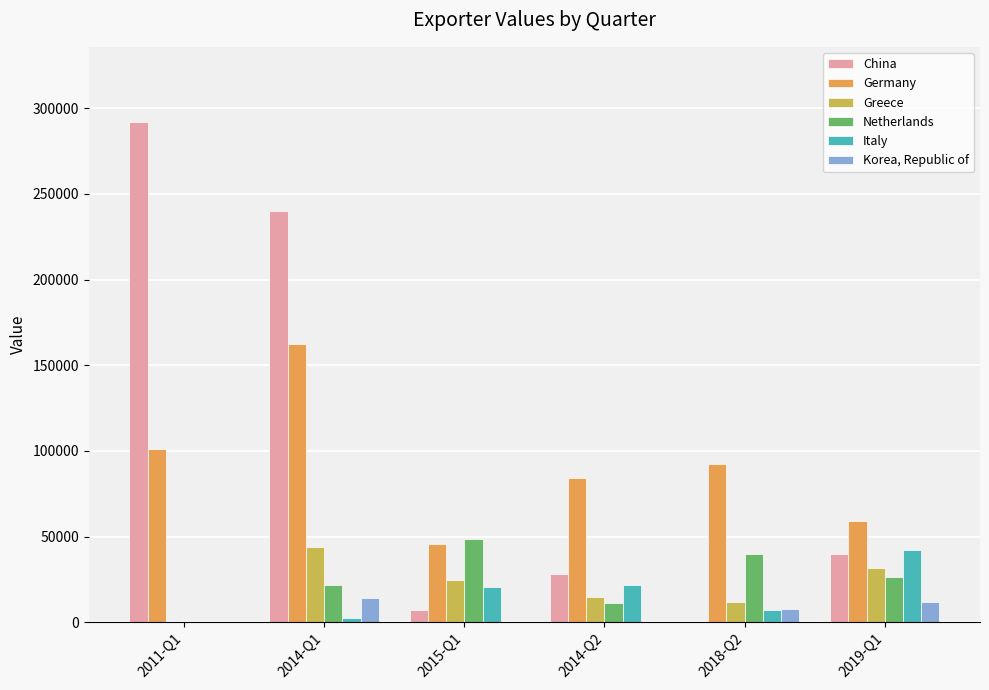

Are the bars horizontal?

No